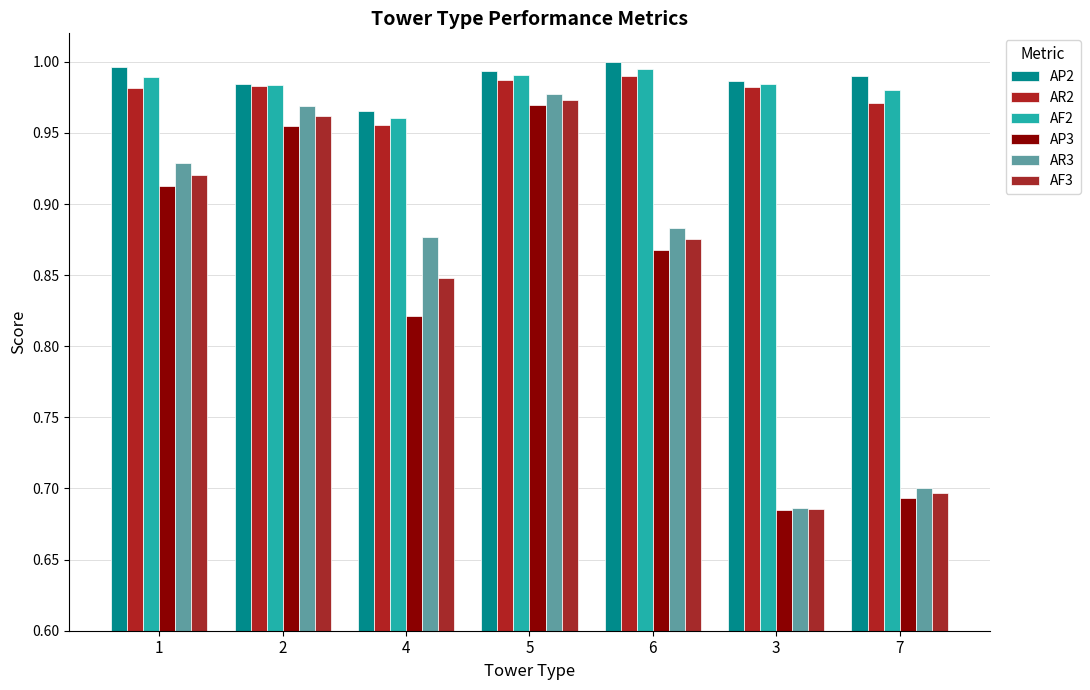

Count the AF2 values in the range 0 to 1.

7